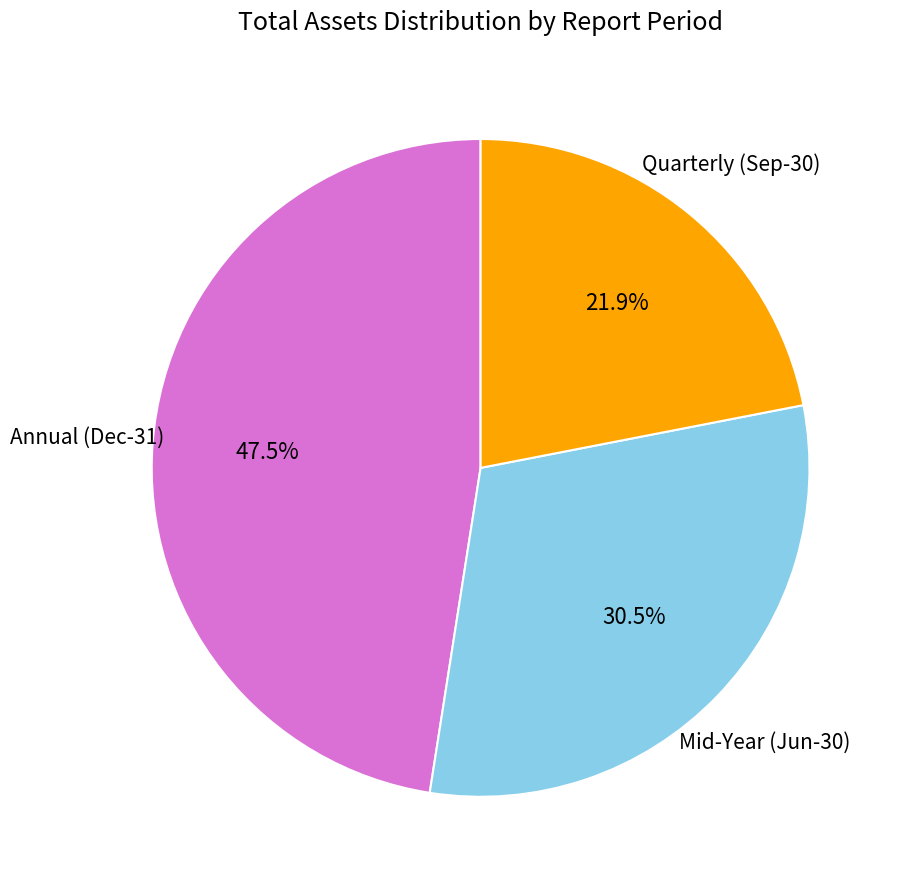

How many segments does this pie chart have?

3